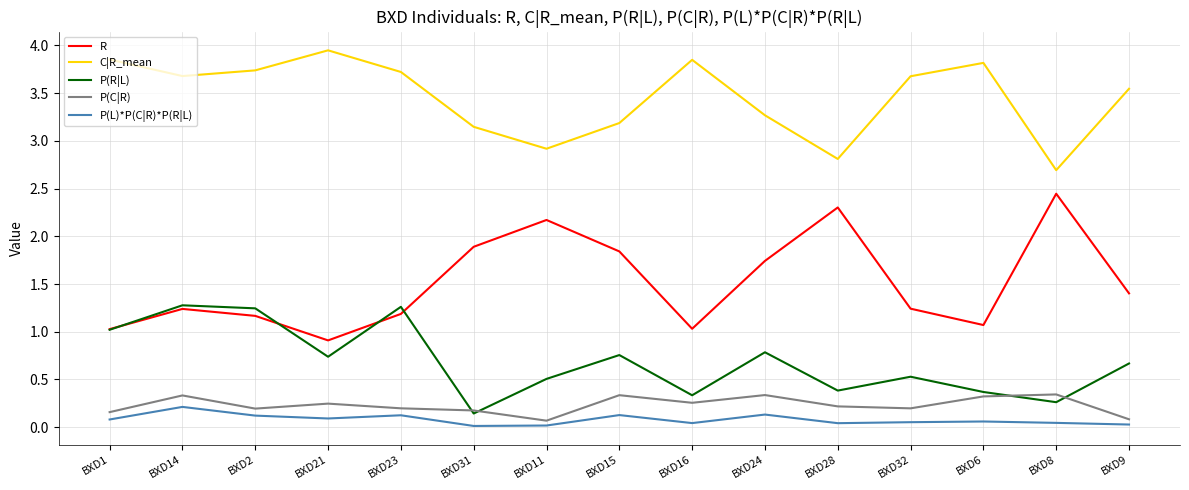

At how many categories does at least one series exceed 1?

15